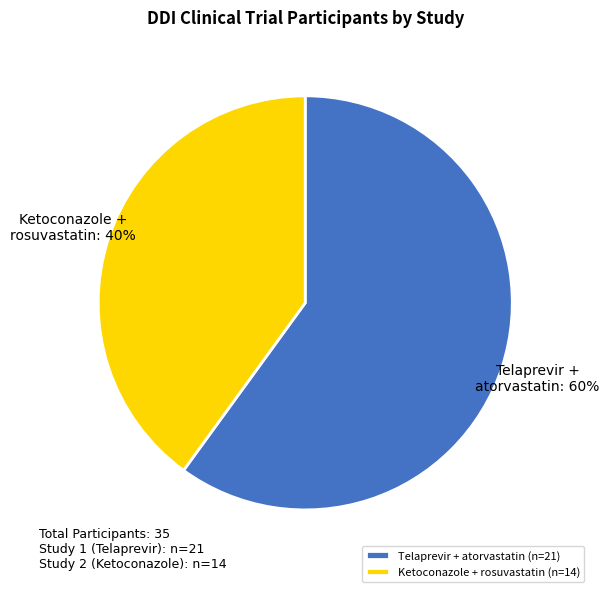

Which has a higher value, Ketoconazole + rosuvastatin (n=14) or Telaprevir + atorvastatin (n=21)?

Telaprevir + atorvastatin (n=21)